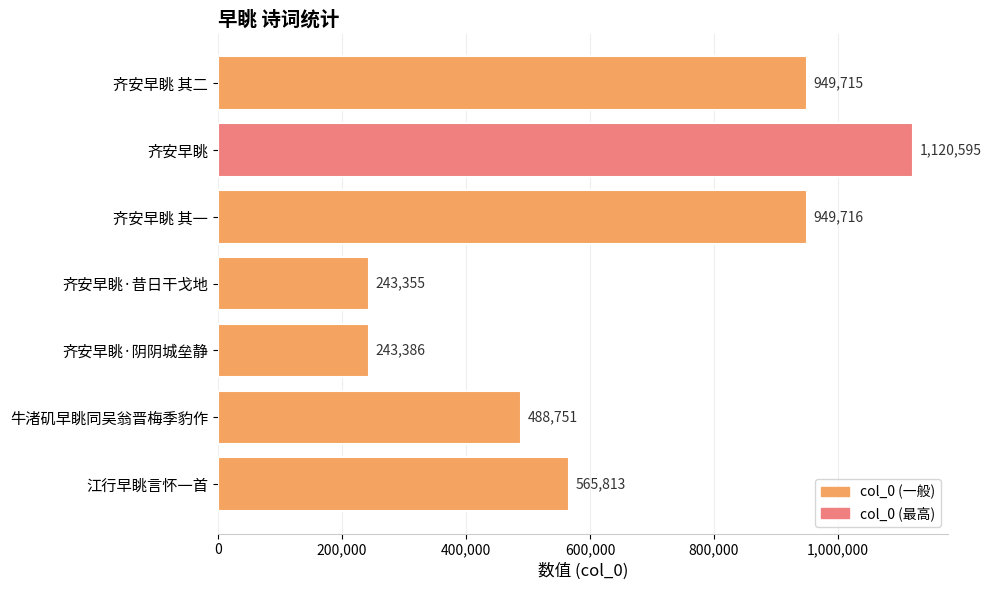

What is the change in value from 牛渚矶早眺同吴翁晋梅季豹作 to 江行早眺言怀一首?

+77062